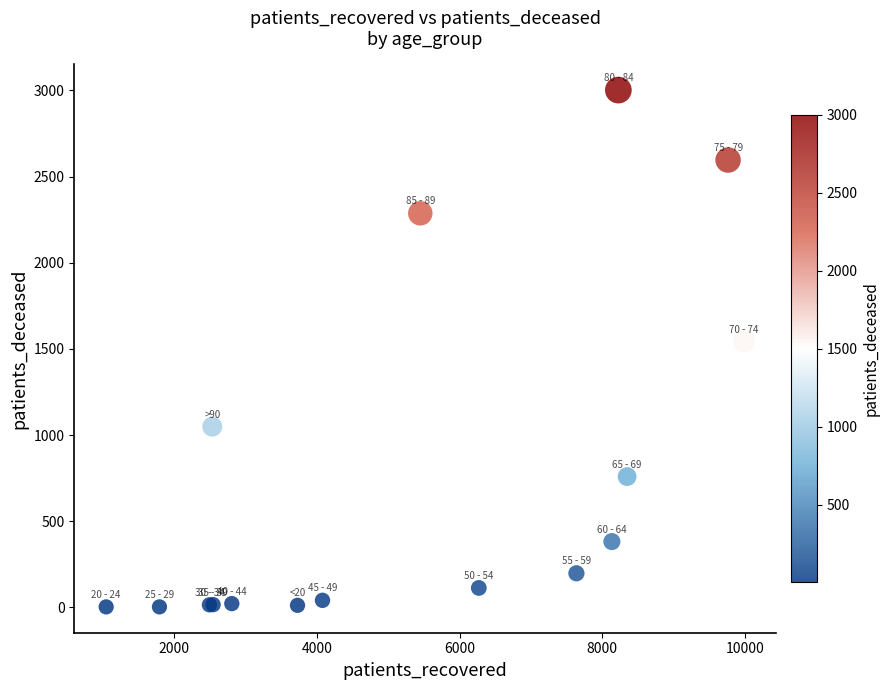

What Y value in the scatter plot is closest to 1502?

1541